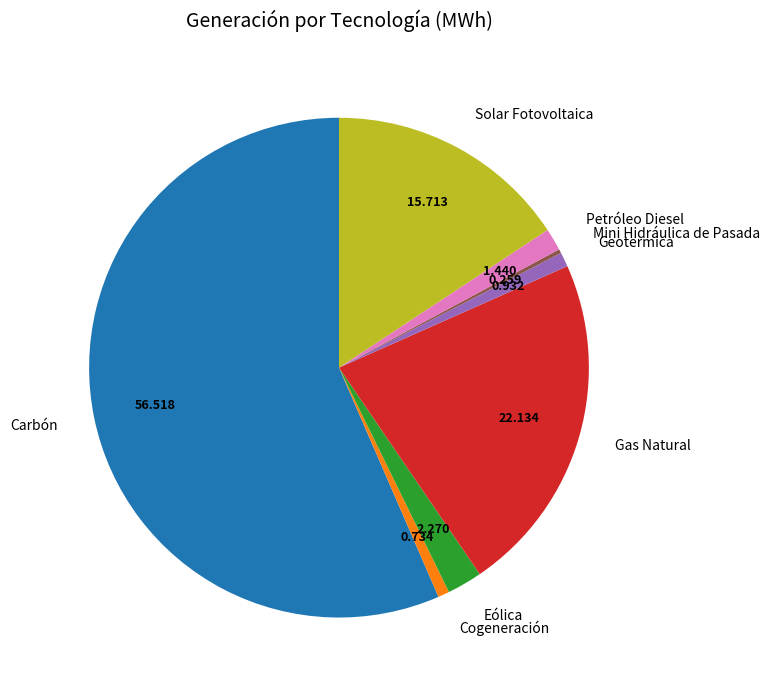

Do Carbón and Cogeneración together represent more than half of the pie?

Yes